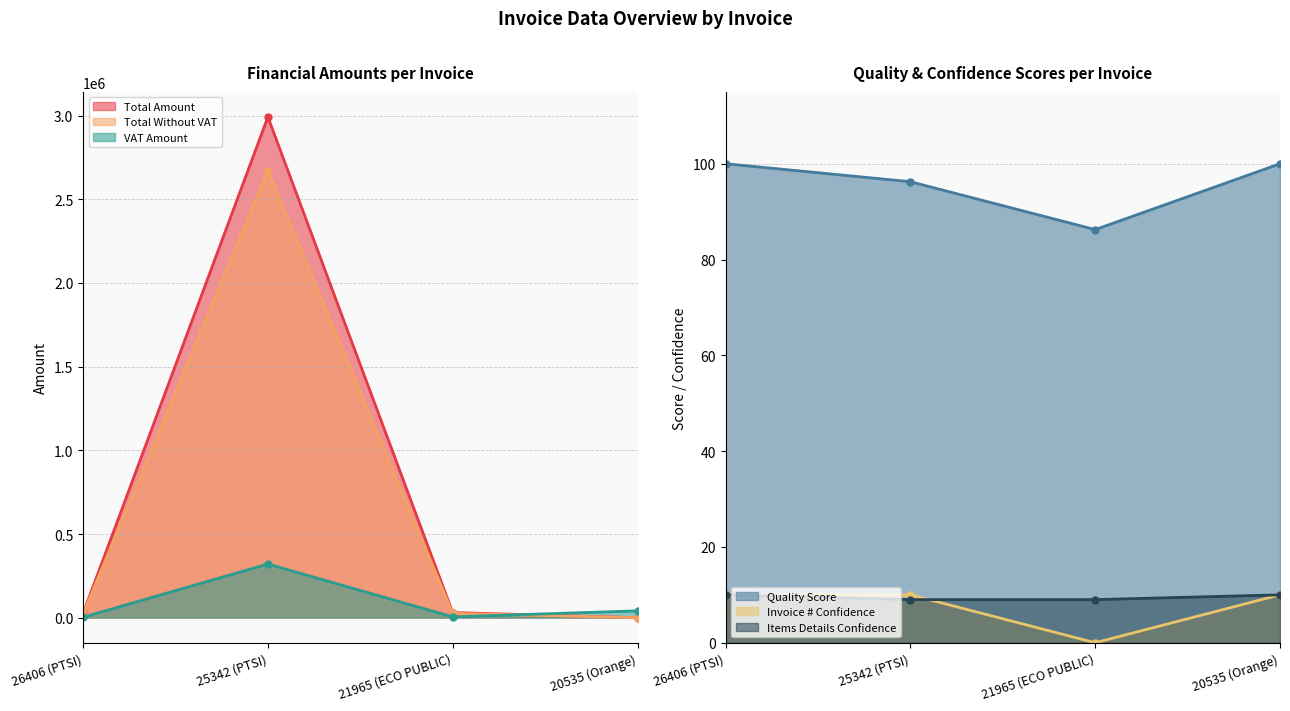

What is the approximate value of items_details_confidence at 26406 (PTSI)?

10.0